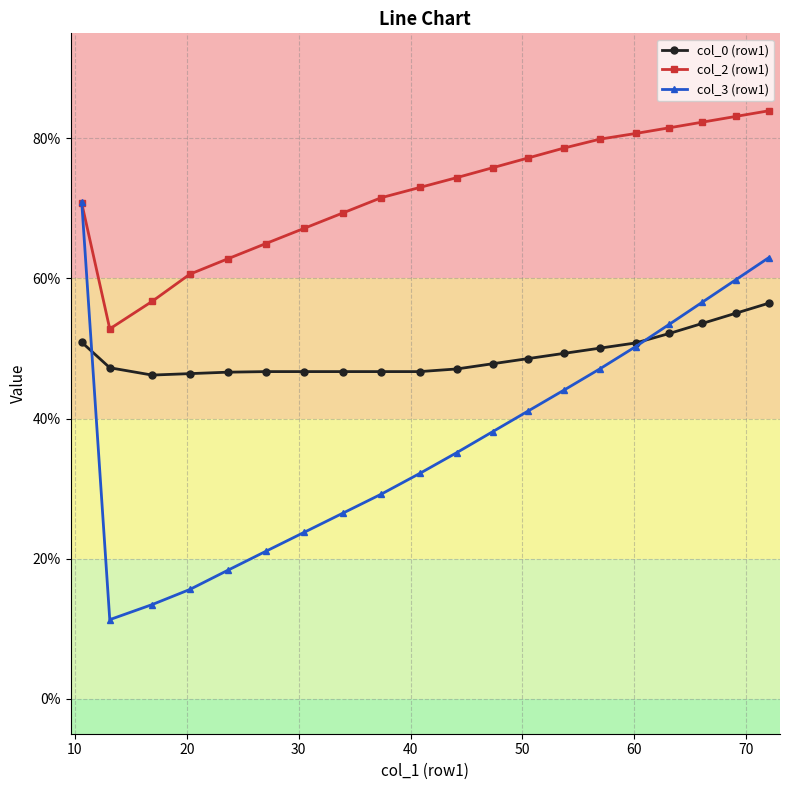

What is the minimum value shown in the chart?

11.3